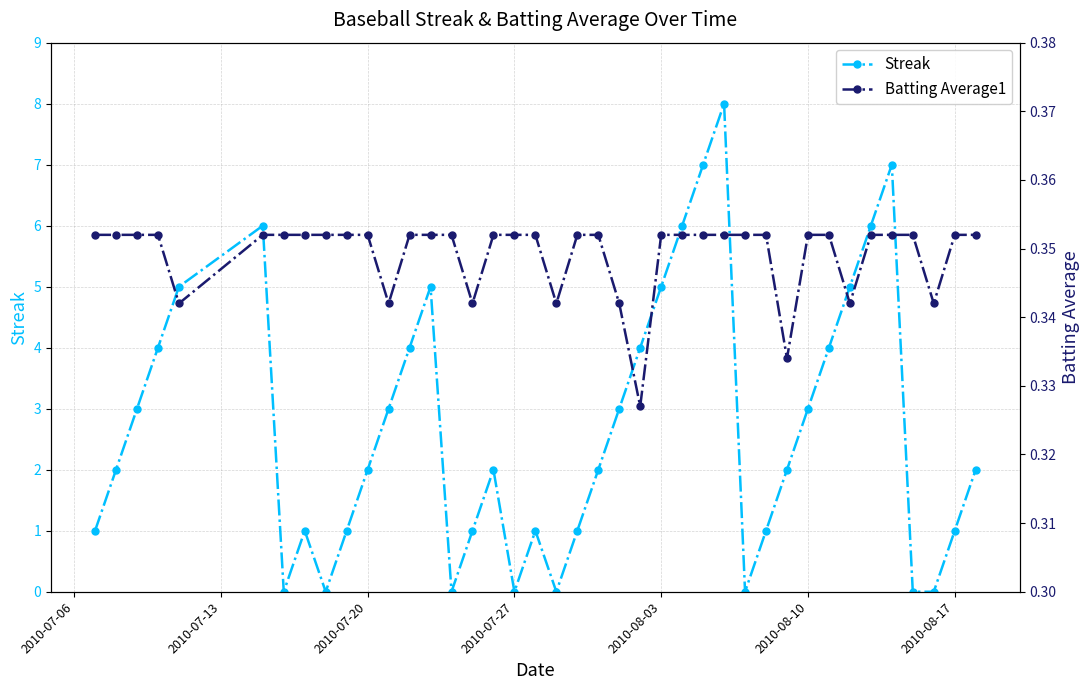

Which series has the largest total across all categories?

Streak